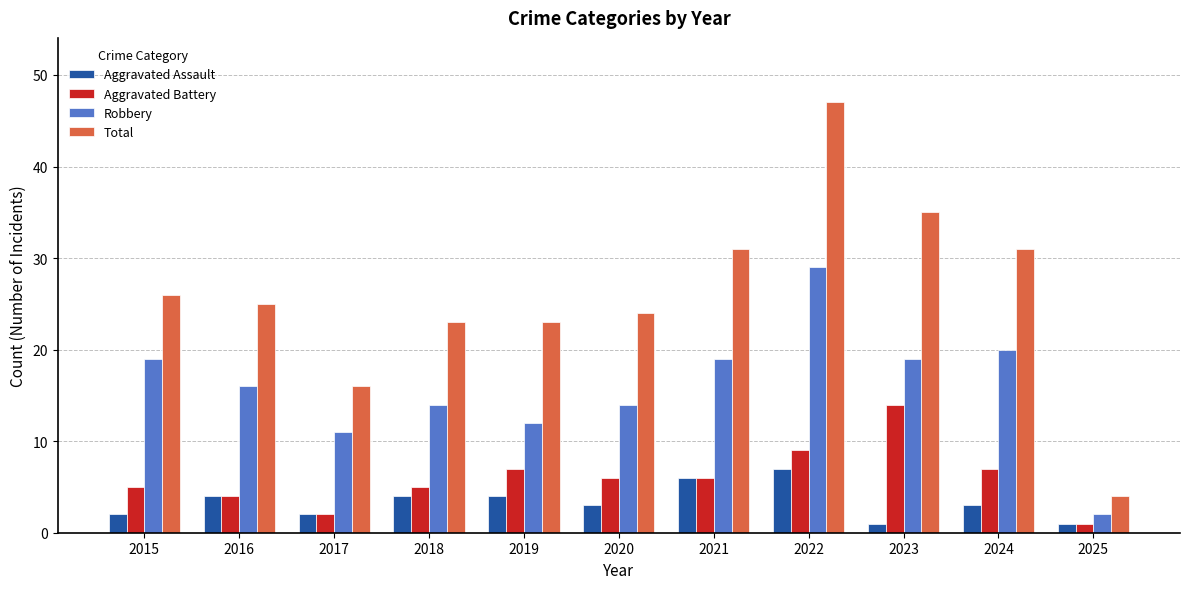

What is the value of the Total bar at the 1st from the left?

26